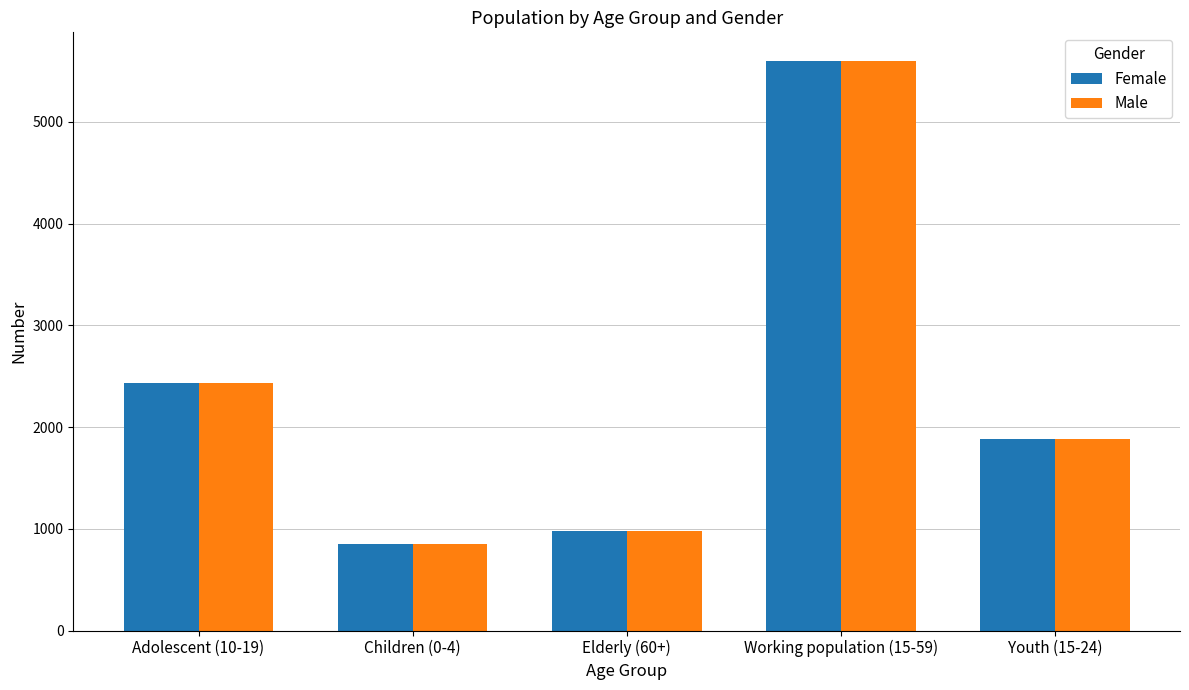

Reading right to left, transcribe all the data shown in this chart.

Female: Youth (15-24)=1887	Working population (15-59)=5601	Elderly (60+)=976	Children (0-4)=846	Adolescent (10-19)=2437
Male: Youth (15-24)=1887	Working population (15-59)=5601	Elderly (60+)=976	Children (0-4)=846	Adolescent (10-19)=2437